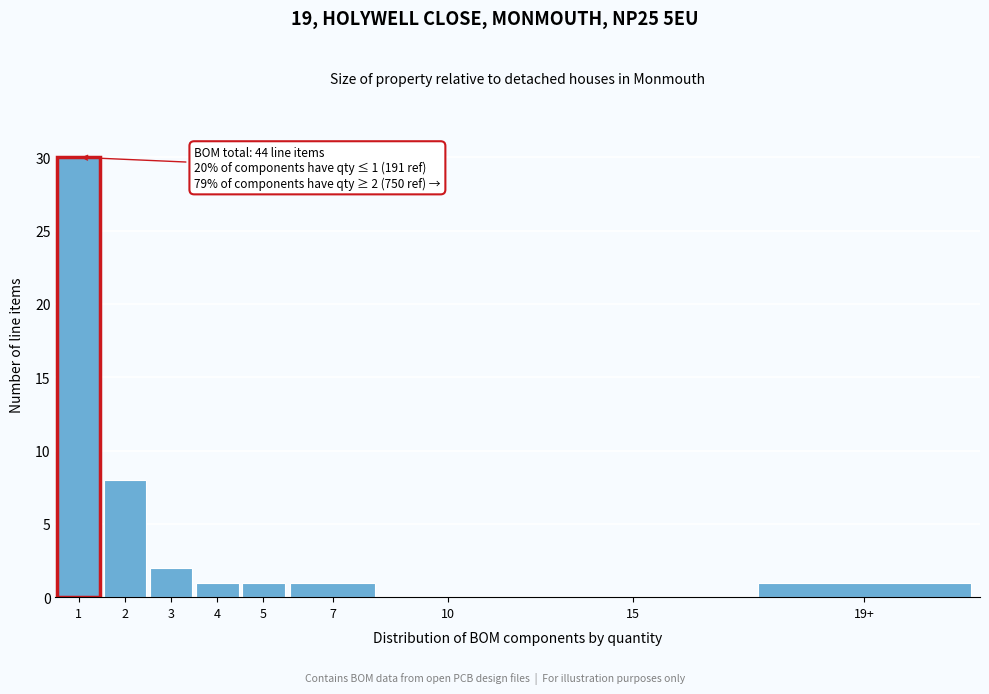

Reading left to right, extract all data points from this chart.

1=30	2=8	3=2	4=1	5=1	7=1	10=0	15=0	19+=1